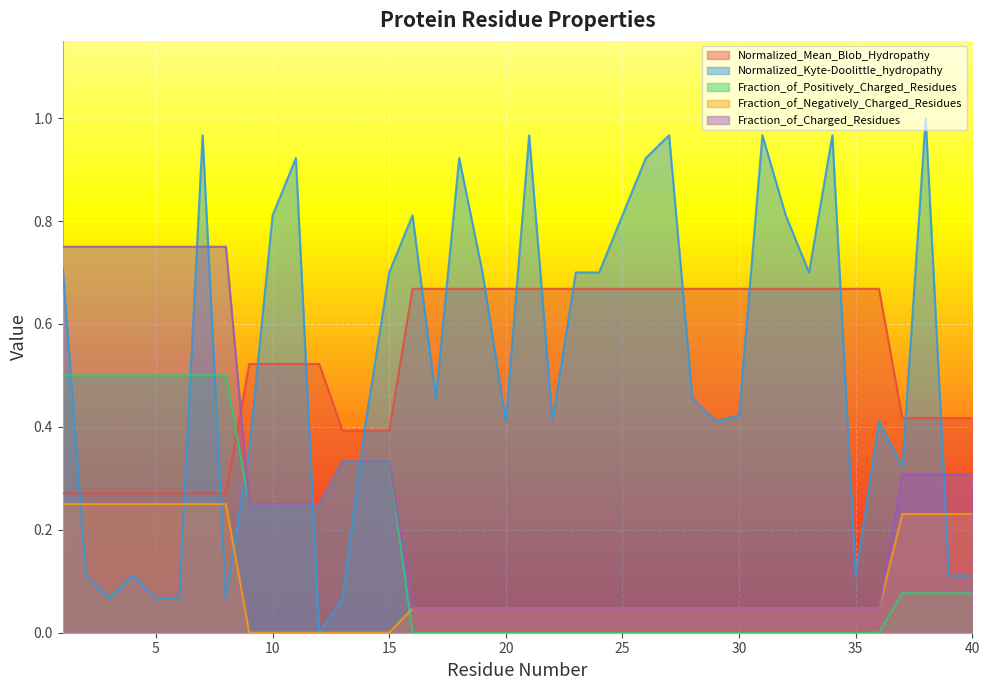

The value of Fraction_of_Charged_Residues at 31 is 0.0. True or false?

True